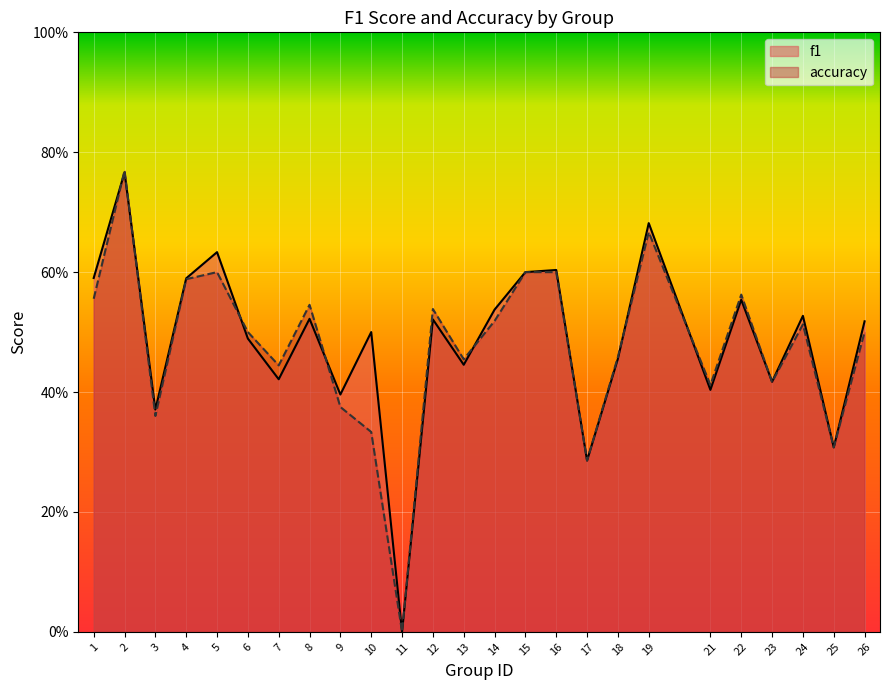

What is the difference between the maximum and minimum values in the f1 series?

0.8